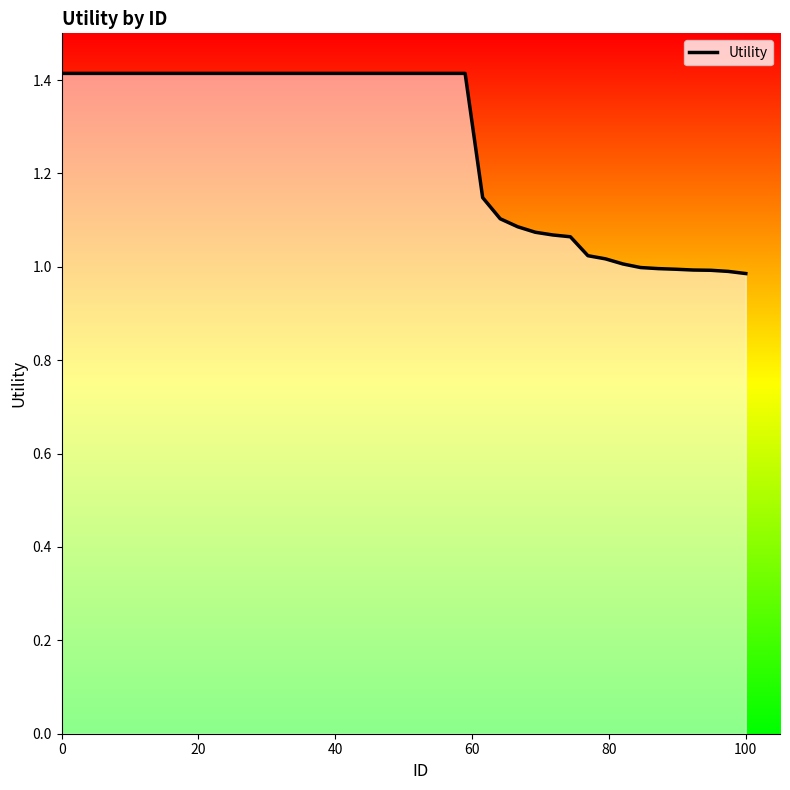

How many series are shown in this chart?

1